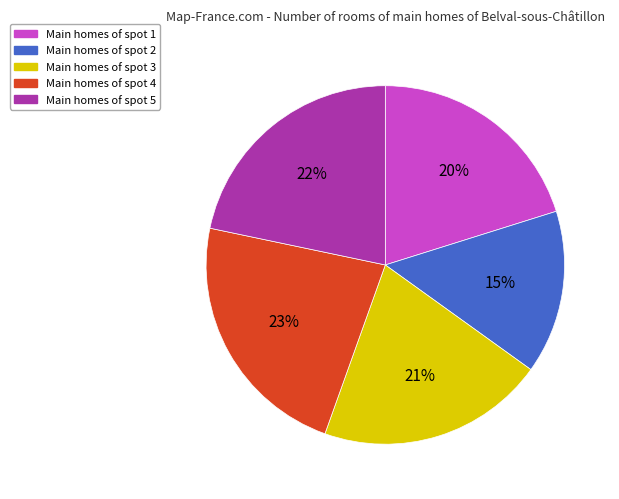

What is the ratio of the value at Main homes of spot 1 to the value at Main homes of spot 5?

0.9